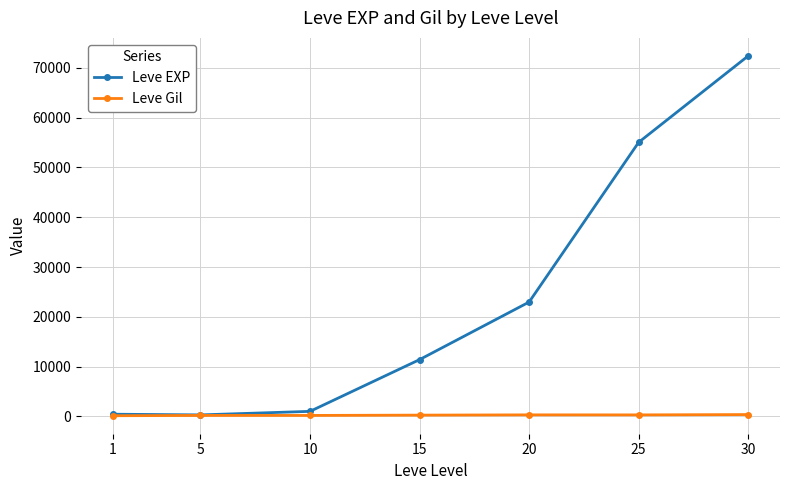

The value of Leve EXP at 25 is 55060. True or false?

True